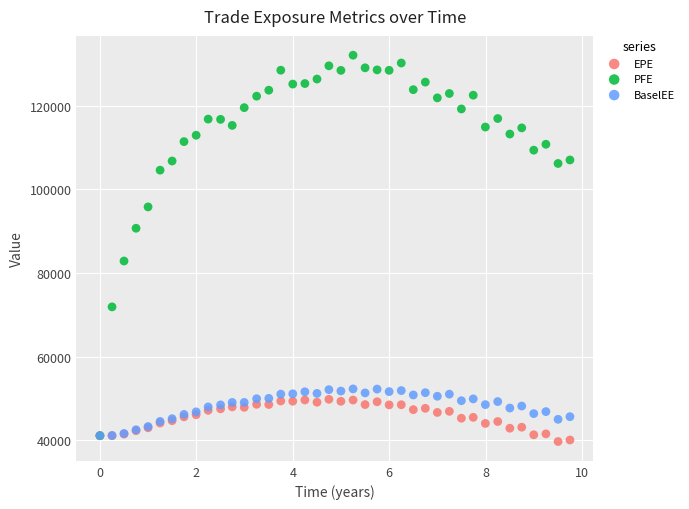

Which series contains the lowest Y value?

EPE